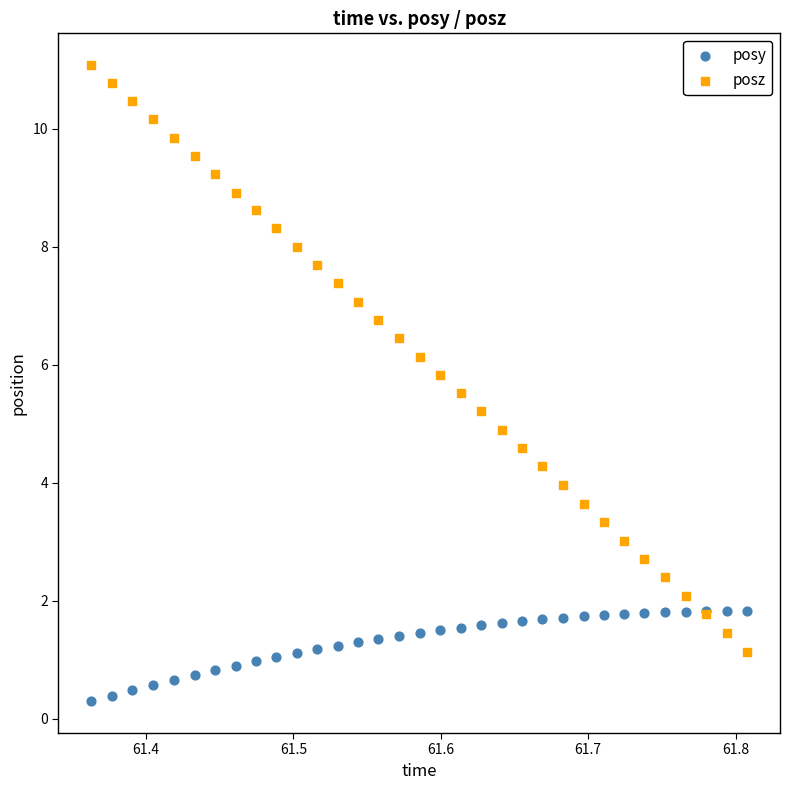

What are all the series names shown in the legend?

posy, posz